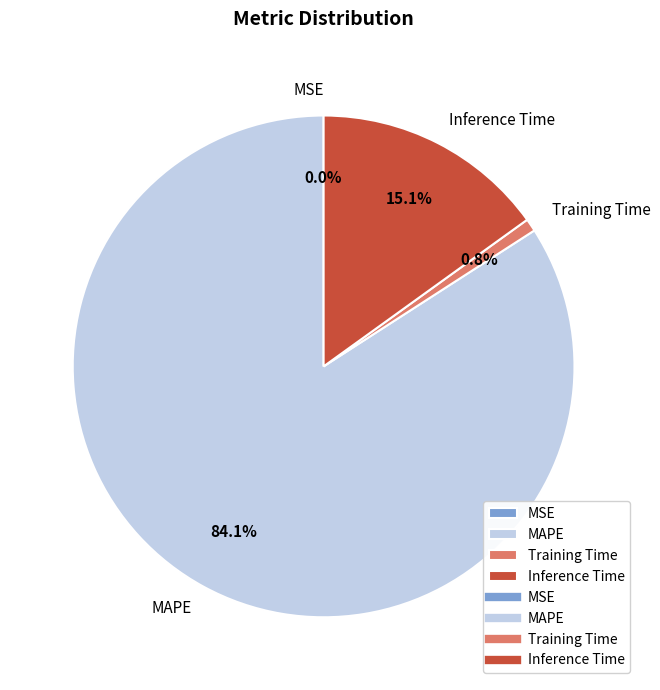

True or false: Training Time accounts for 1% of the total.

True